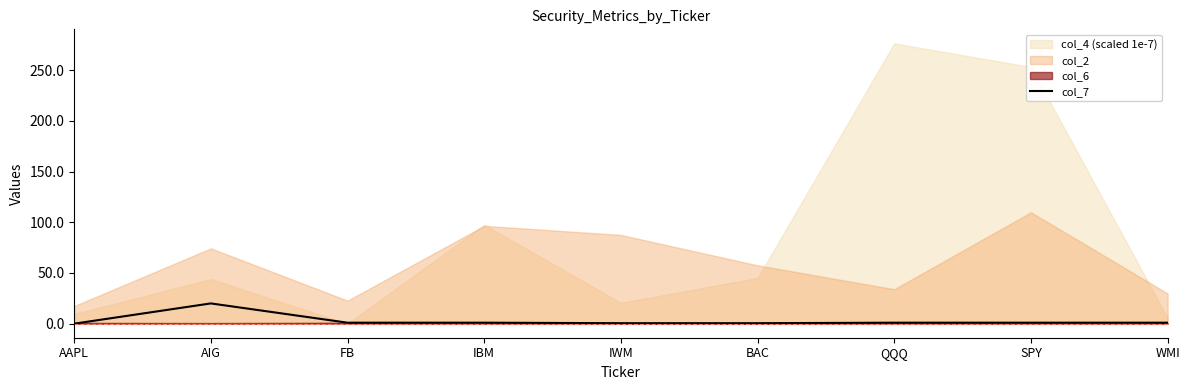

The col_7 series shows 20.0 at AIG. True or false?

True